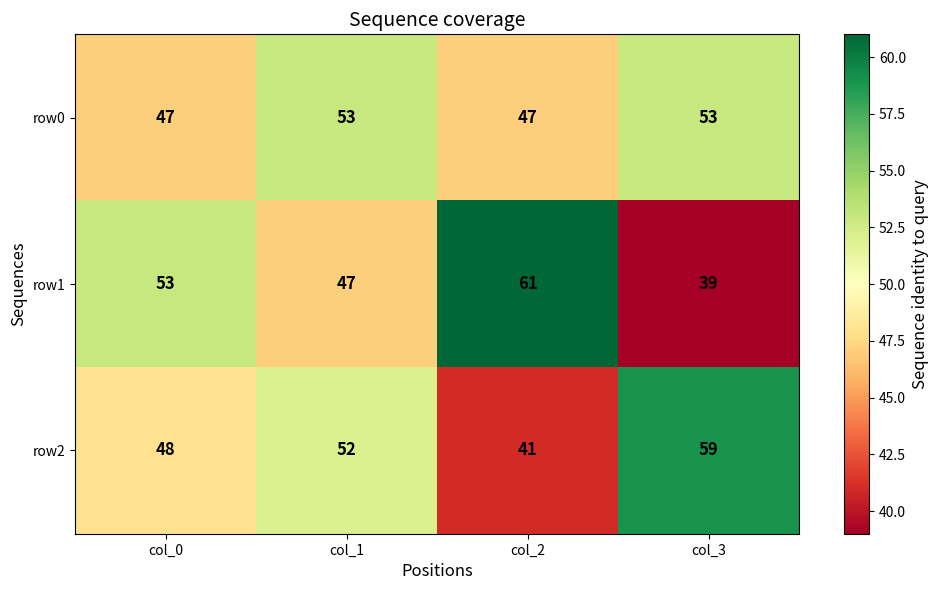

What is the difference between the highest and lowest values at col_2?

20